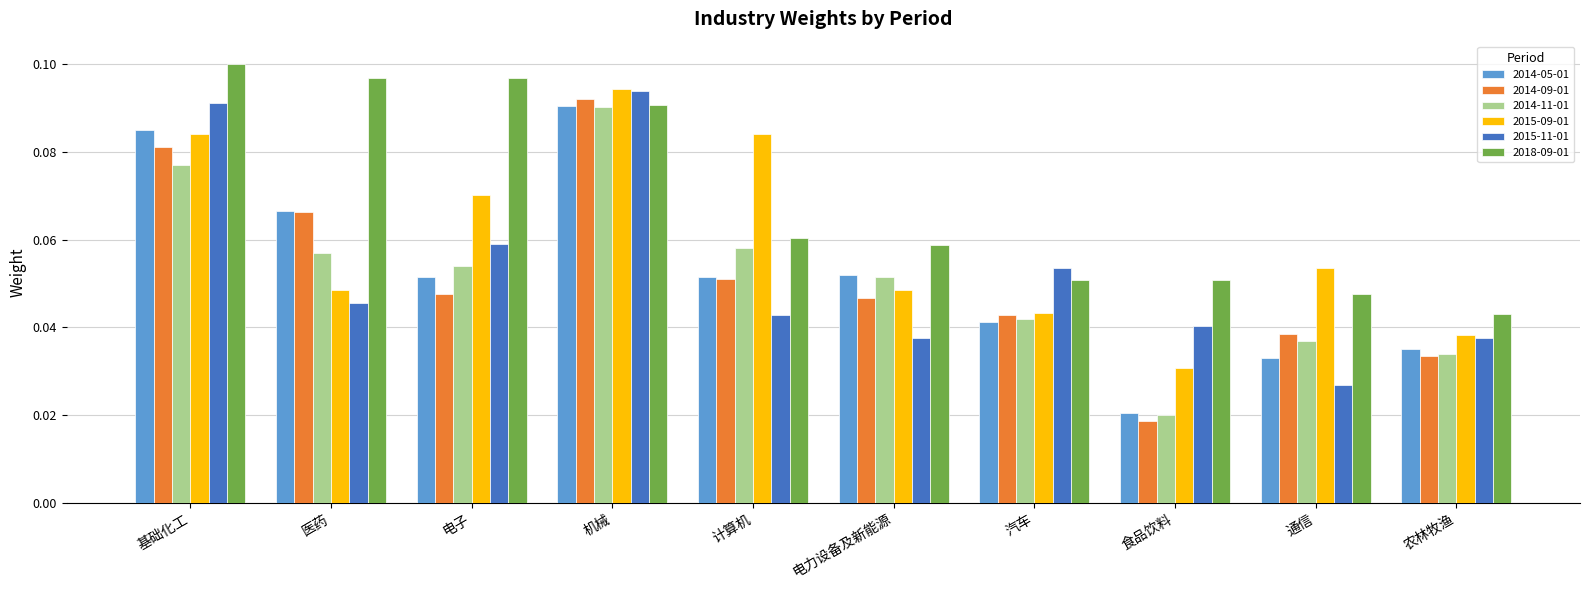

Count the 2014-11-01 values in the range 0 to 1.

10